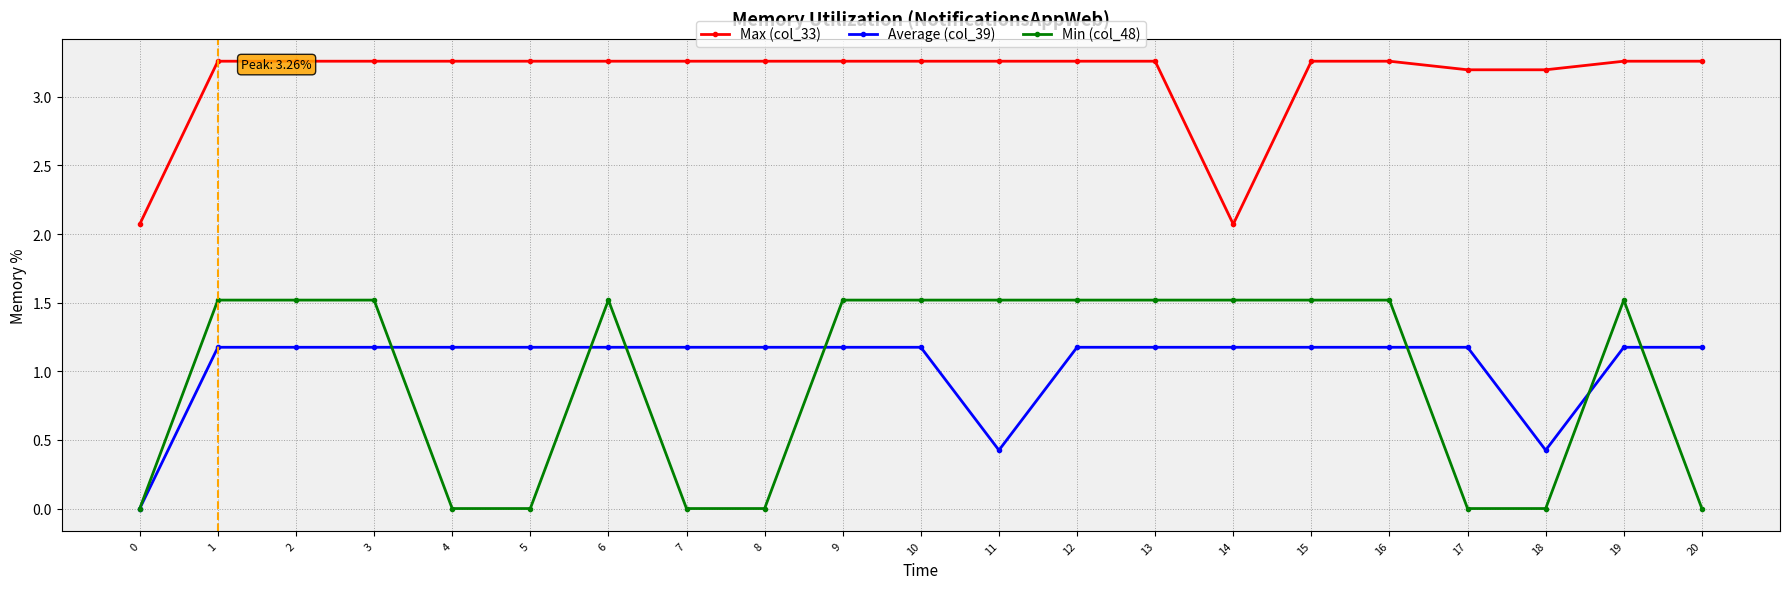

True or false: Max (col_33) and Min (col_48) cross at least once.

False